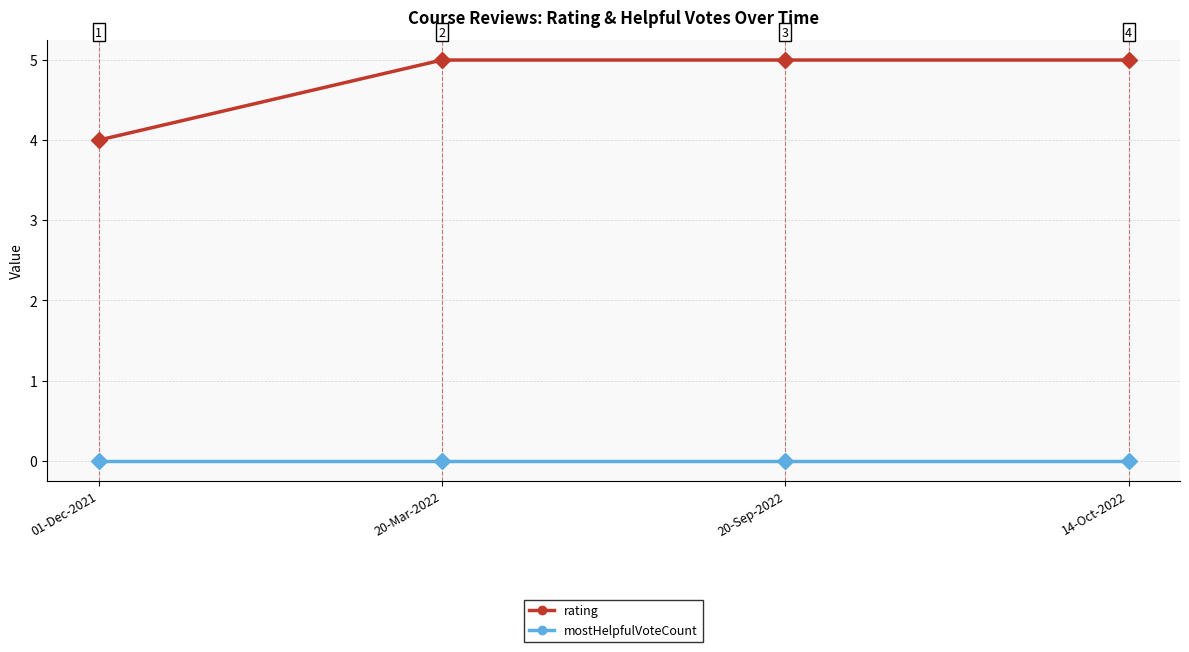

True or false: rating and mostHelpfulVoteCount cross at least once.

False